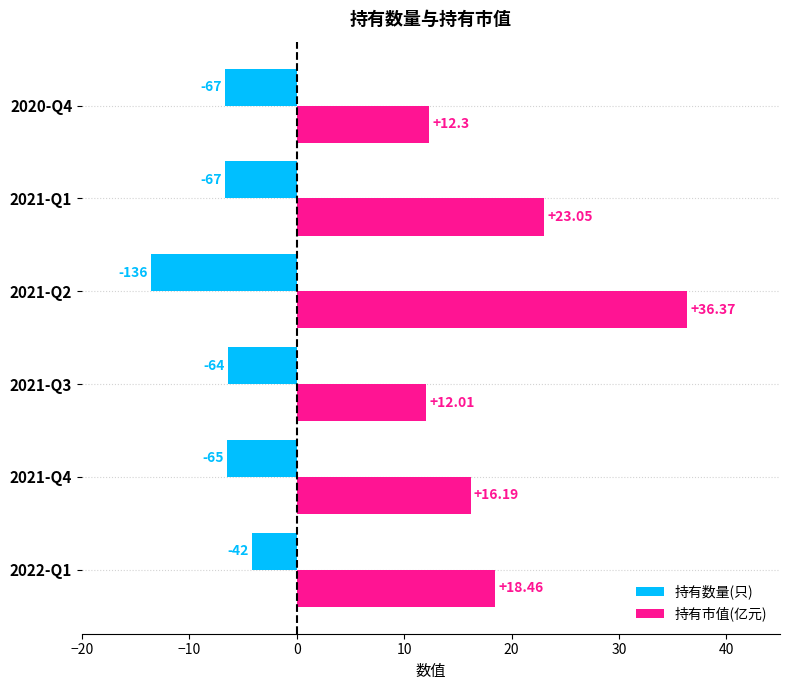

Which category has the lowest value across all series?

2021-Q2